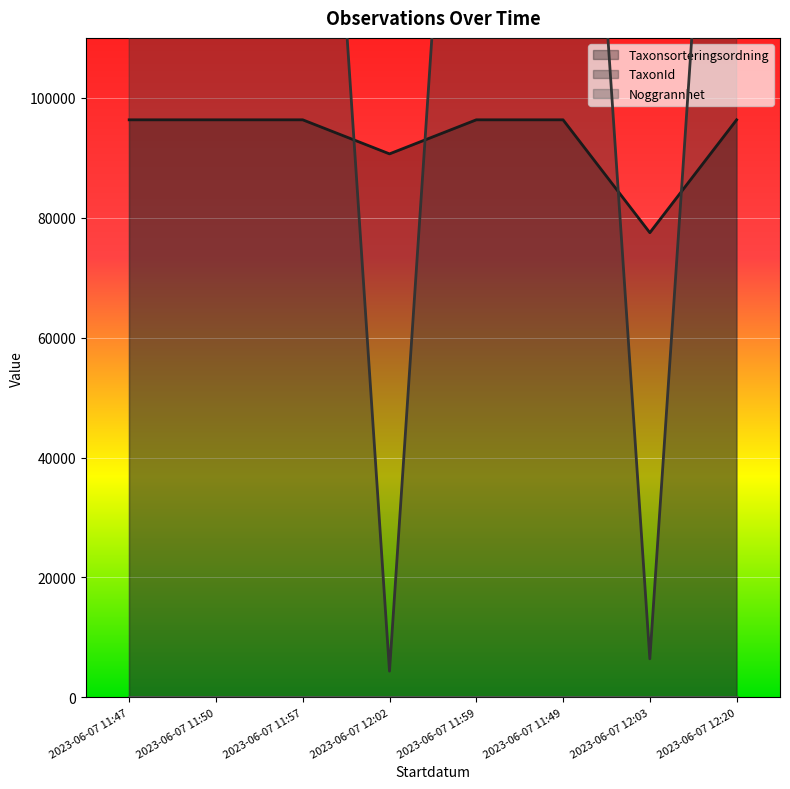

After their last crossing, which series has the higher values: TaxonId or Taxonsorteringsordning?

TaxonId